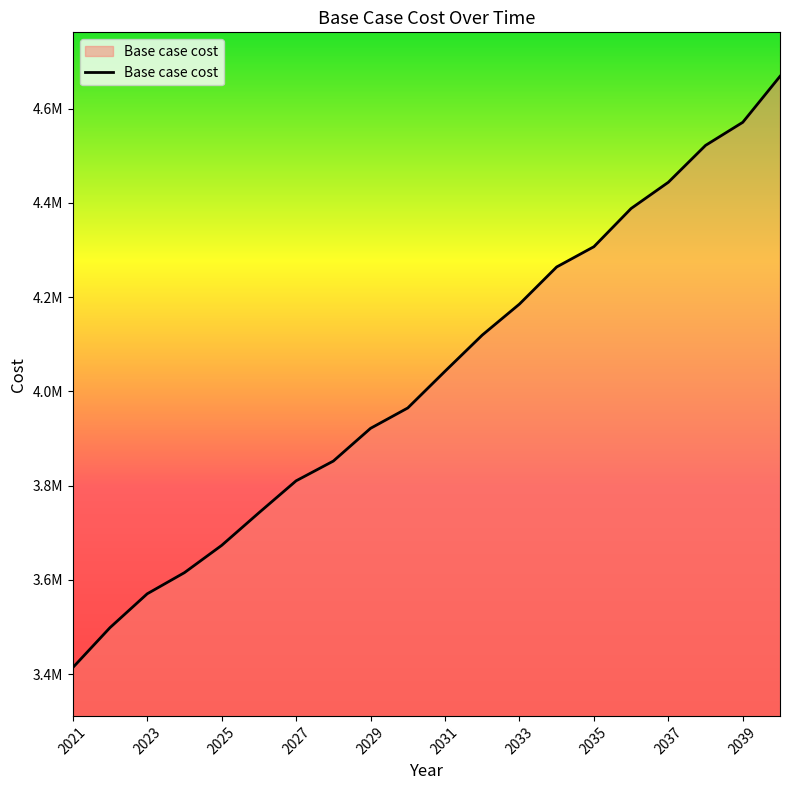

Does the chart have visible grid lines?

No